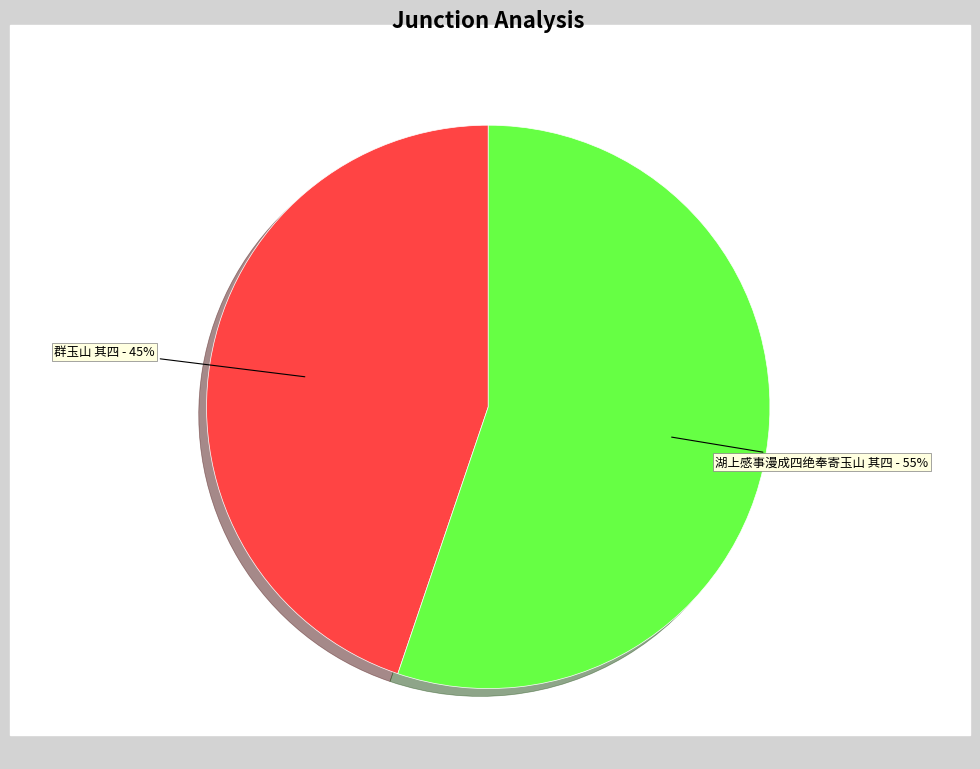

Is there a majority slice in this chart?

Yes